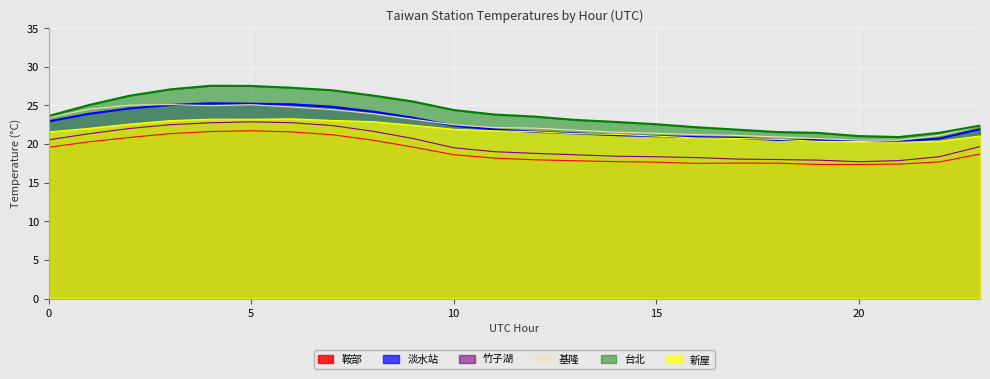

List the labels in order of 竹子湖 value, smallest first.

20, 21, 19, 18, 17, 16, 15, 22, 14, 13, 12, 11, 10, 23, 0, 9, 1, 8, 2, 7, 3, 4, 6, 5